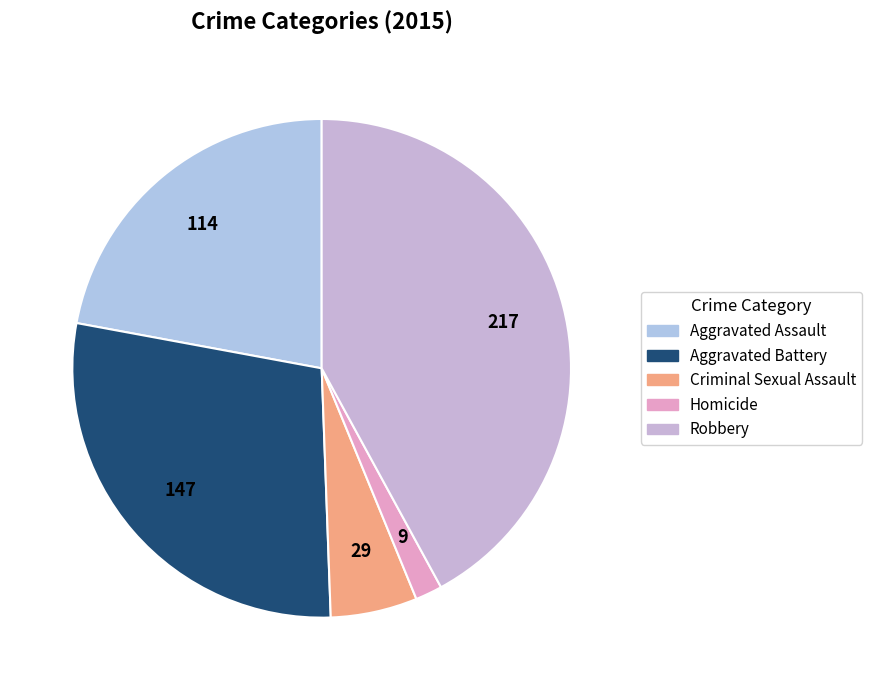

Is there any slice that represents more than half of the pie?

No